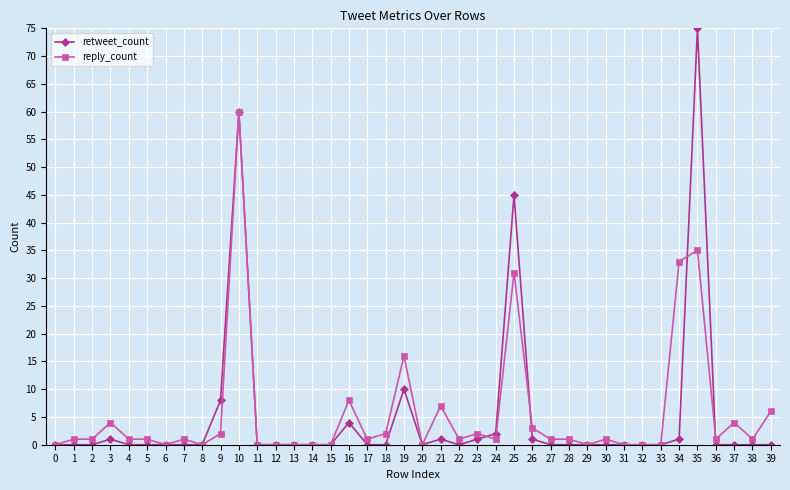

True or false: retweet_count has a value of 38 at 37.

False